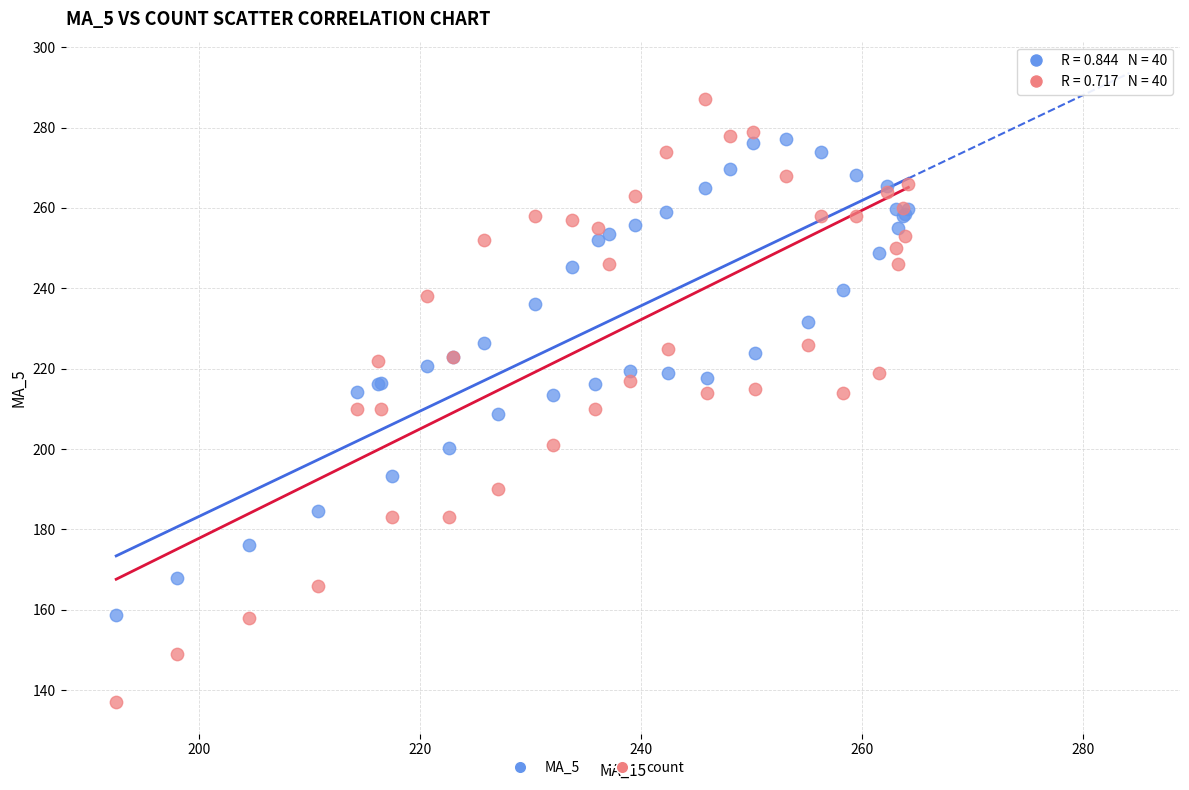

Which series reaches the minimum Y coordinate?

count